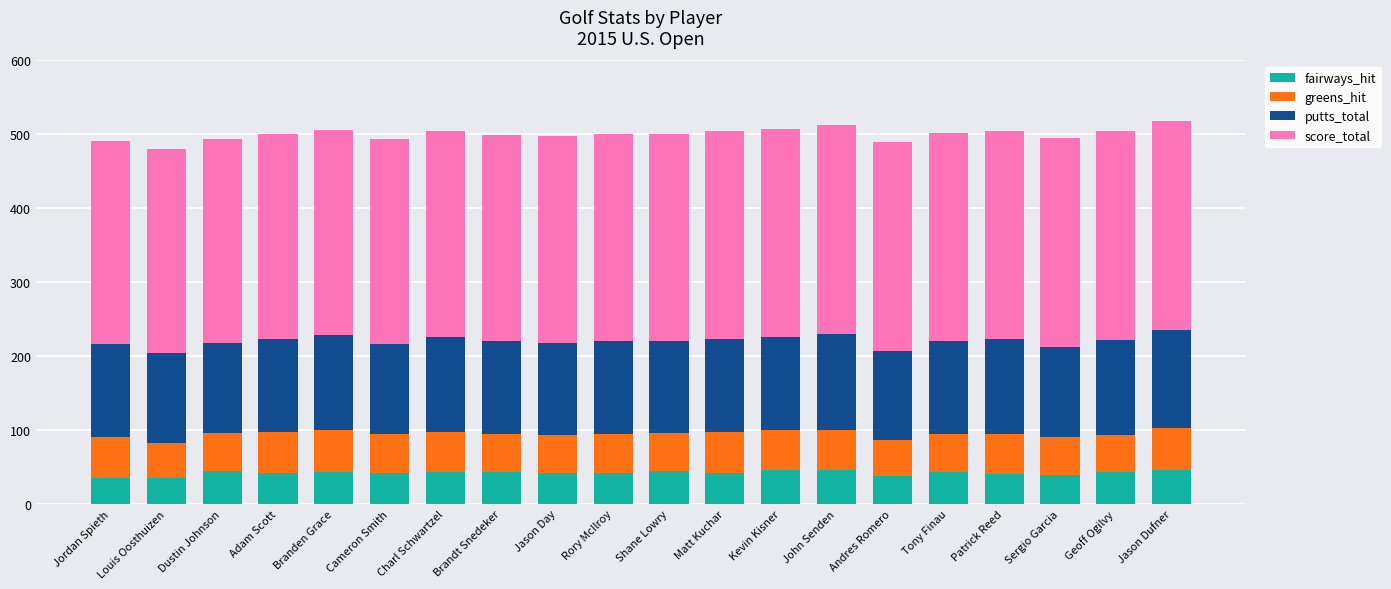

True or false: fairways_hit has a value of 42 at Jason Day.

True